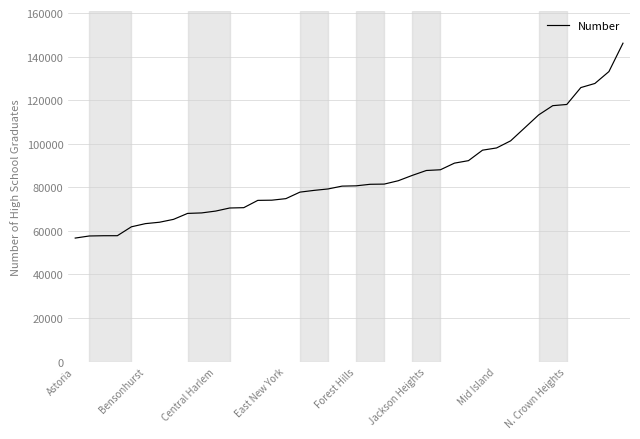

Does the chart have visible grid lines?

Yes